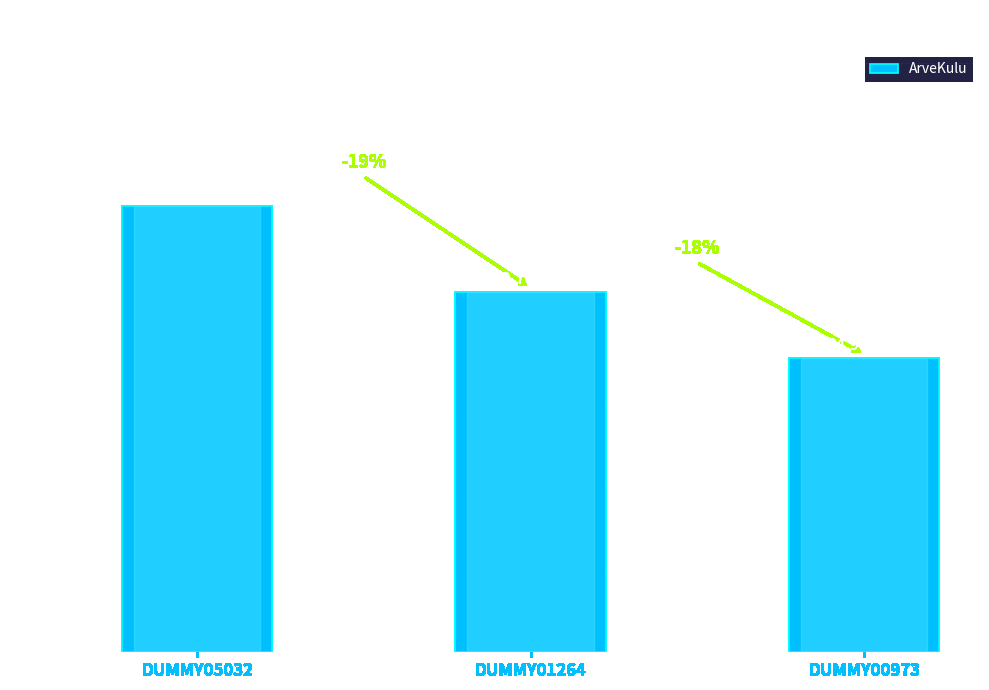

The value at DUMMY05032 is 53004.6. True or false?

True